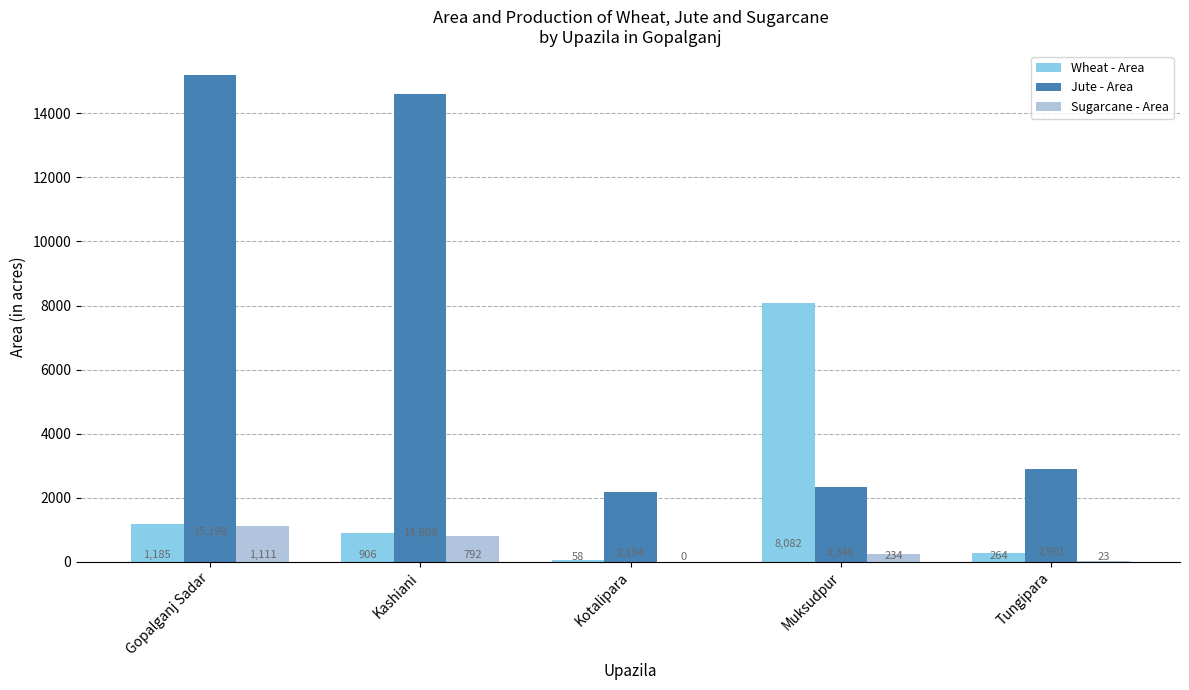

The value of Sugarcane - Area at Kashiani is 1404. True or false?

False